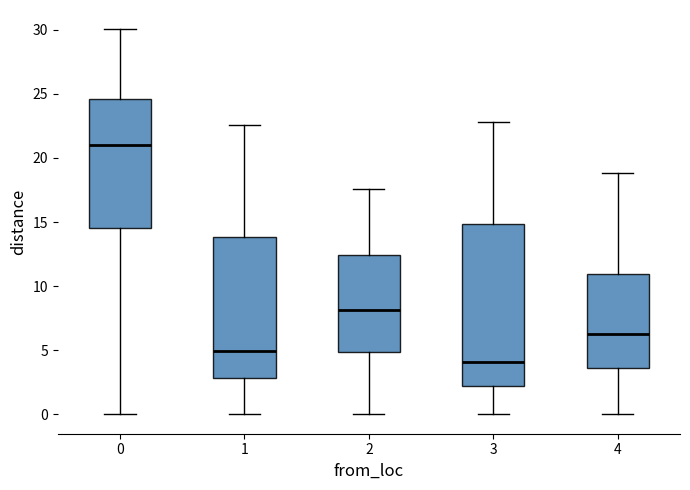

Reading left to right, read every box against the y-axis: the position of its median line, the range the box covers, and the ends of its whiskers. The values are not printed on the chart, so give them approximately, as read against the axis.

0: median 21.0, box 14.5 to 24.5, whiskers 0.0 to 30.0
1: median 5.0, box 3.0 to 14.0, whiskers 0.0 to 22.5
2: median 8.0, box 5.0 to 12.5, whiskers 0.0 to 17.5
3: median 4.0, box 2.0 to 15.0, whiskers 0.0 to 23.0
4: median 6.5, box 3.5 to 11.0, whiskers 0.0 to 19.0